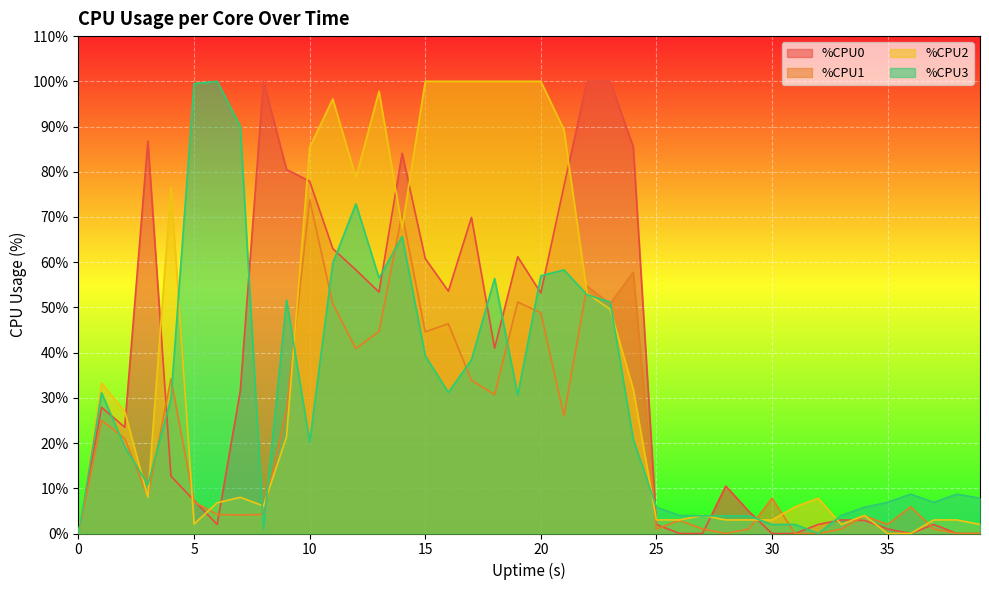

After their last crossing, which series has the higher values: %CPU1 or %CPU2?

%CPU2